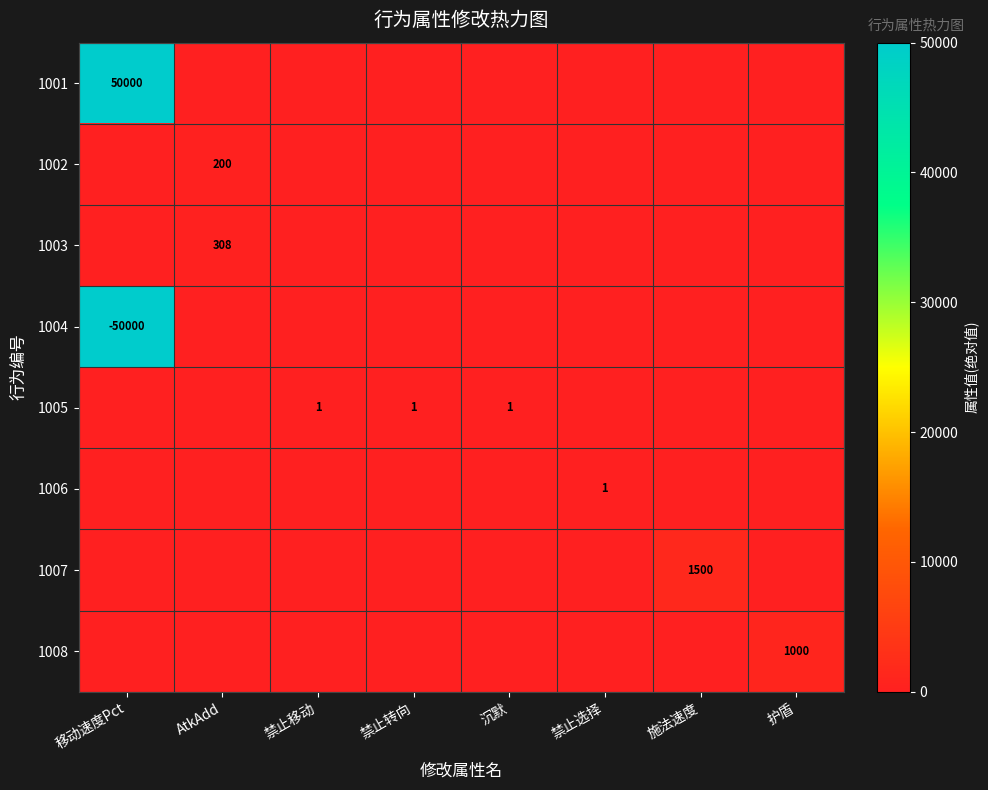

What is the total value across all series at 禁止选择?

1